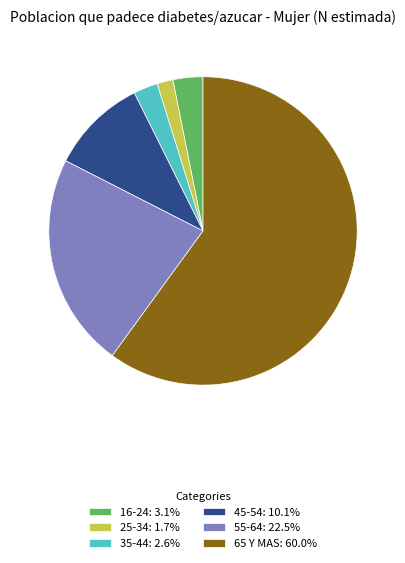

Is there any slice that represents more than half of the pie?

Yes